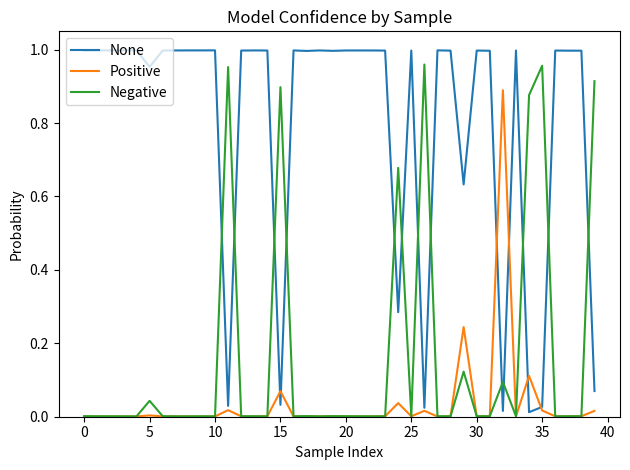

List the series in order of their overall mean, highest first.

None, Negative, Positive